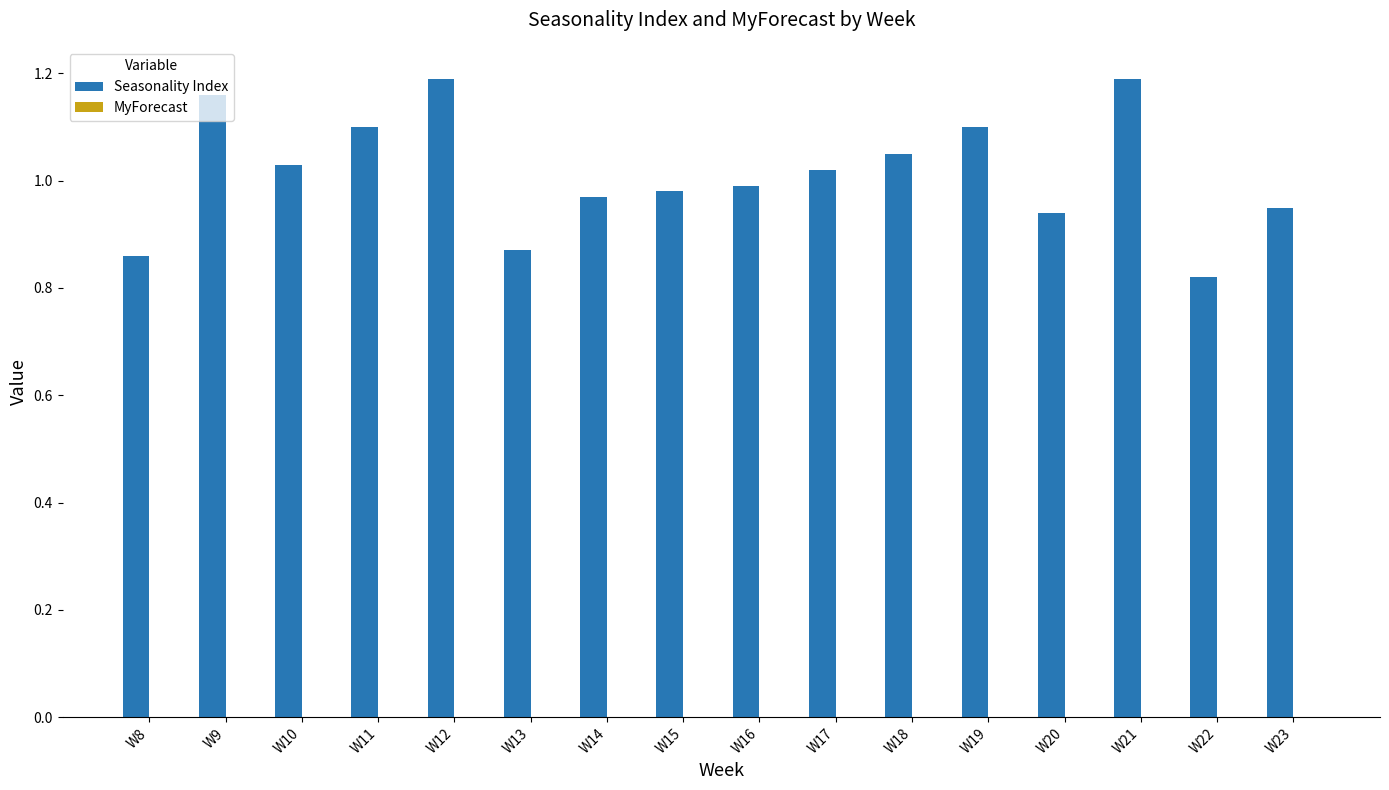

The value at W15 is 1.4. True or false?

False